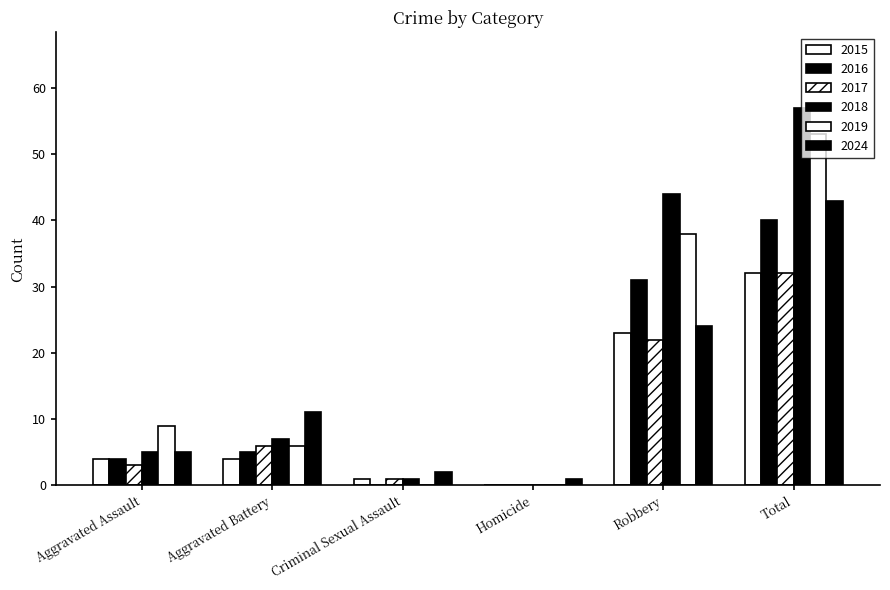

What is the label of the 4th bar from the left?

Homicide